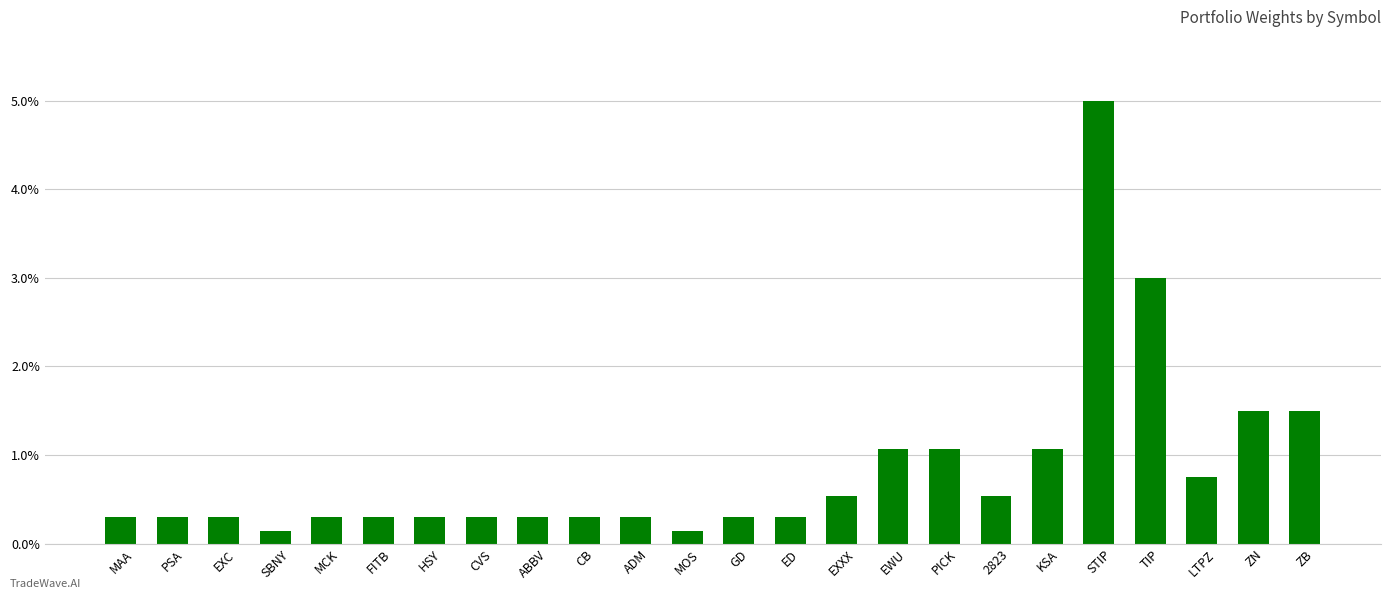

The chart shows a value of 0.3 at ADM. True or false?

True